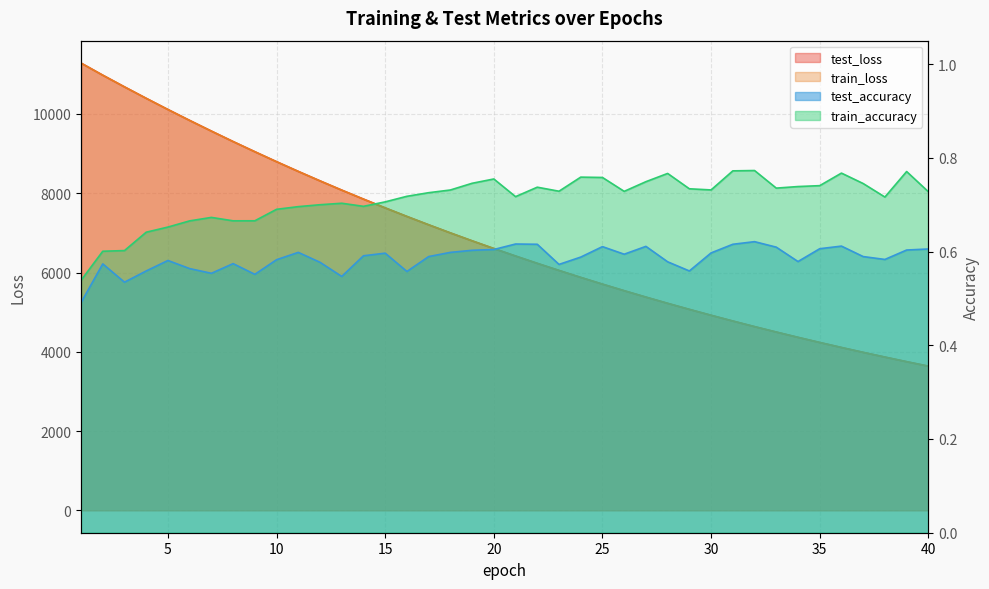

What are all the series names shown in the legend?

test_loss, train_loss, test_accuracy, train_accuracy